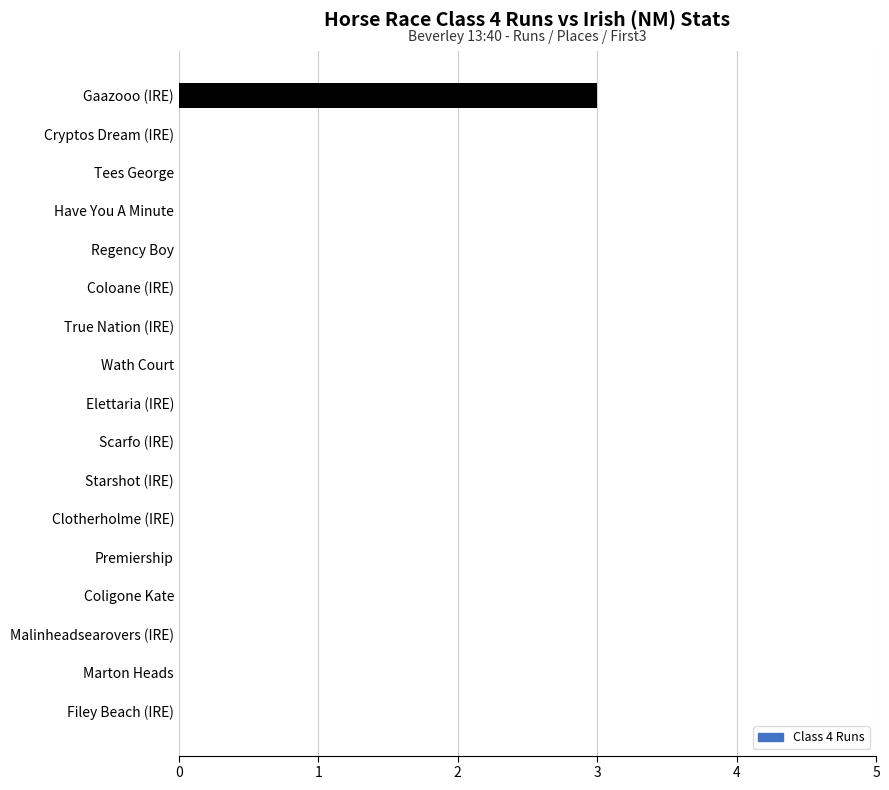

At which category does the chart reach its peak across all series?

Gaazooo (IRE)